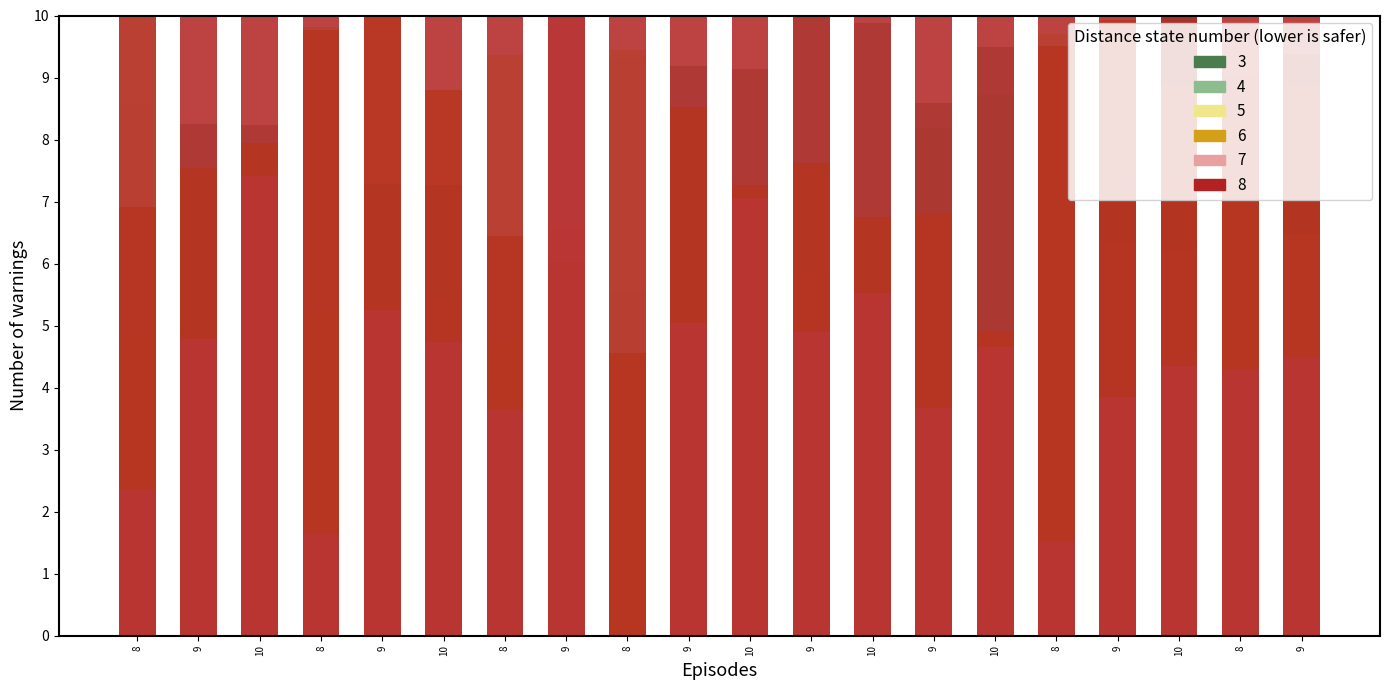

Is it true that 3 equals 5.2 at 10?

True